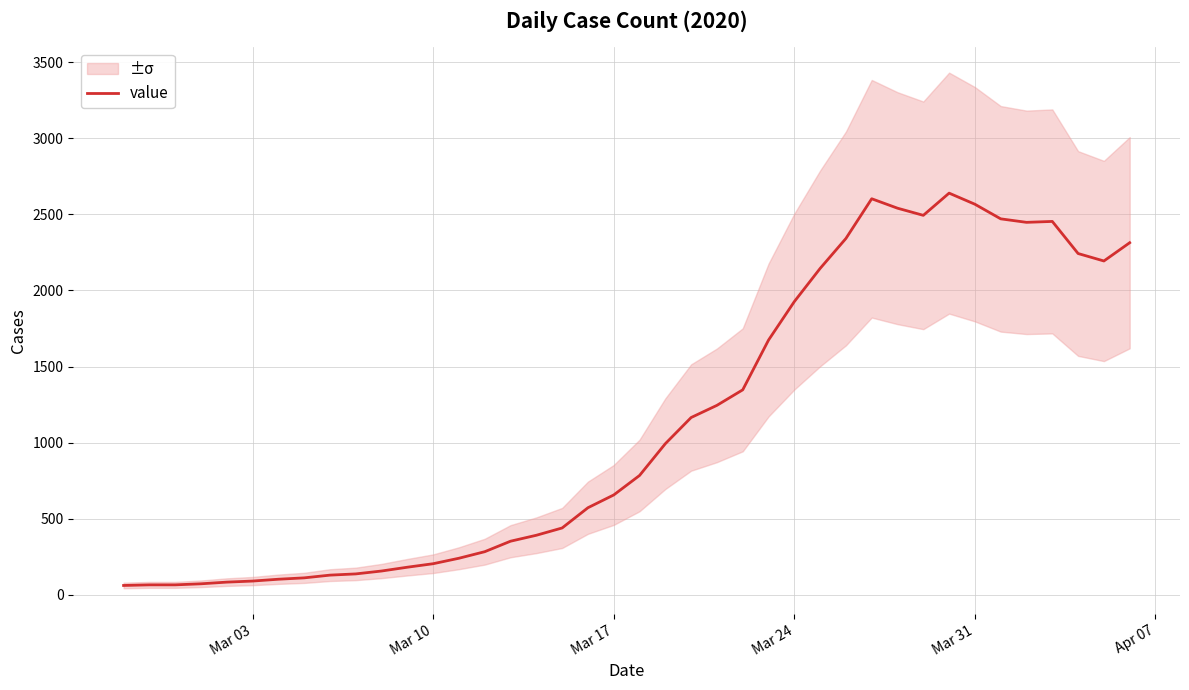

How many data points are less than 784?

20